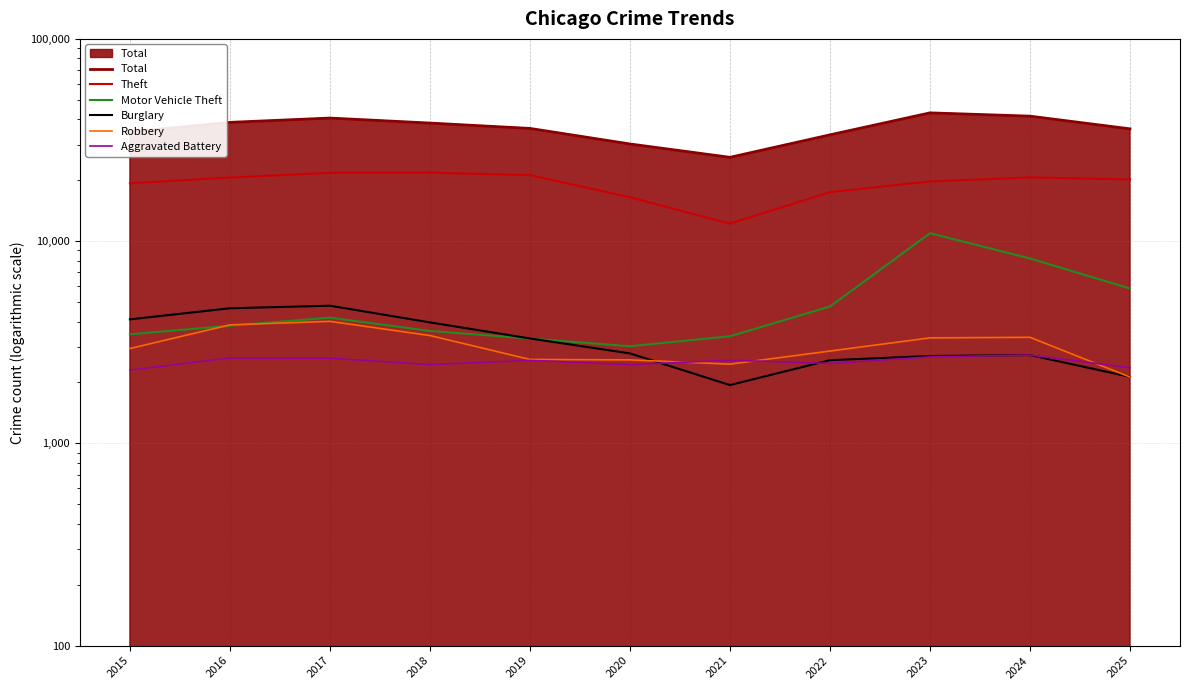

Between 2016 and 2022, which is larger?

2016